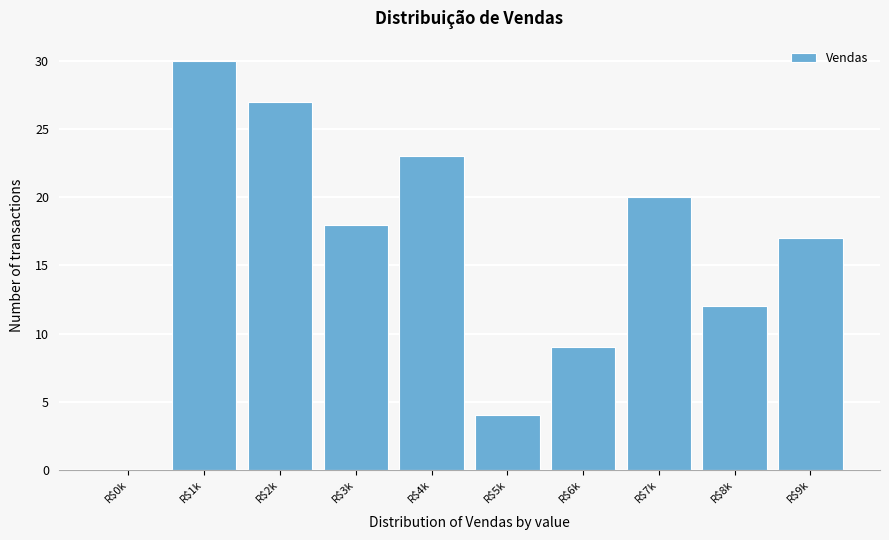

Which label corresponds to the largest value in the chart?

R$1k